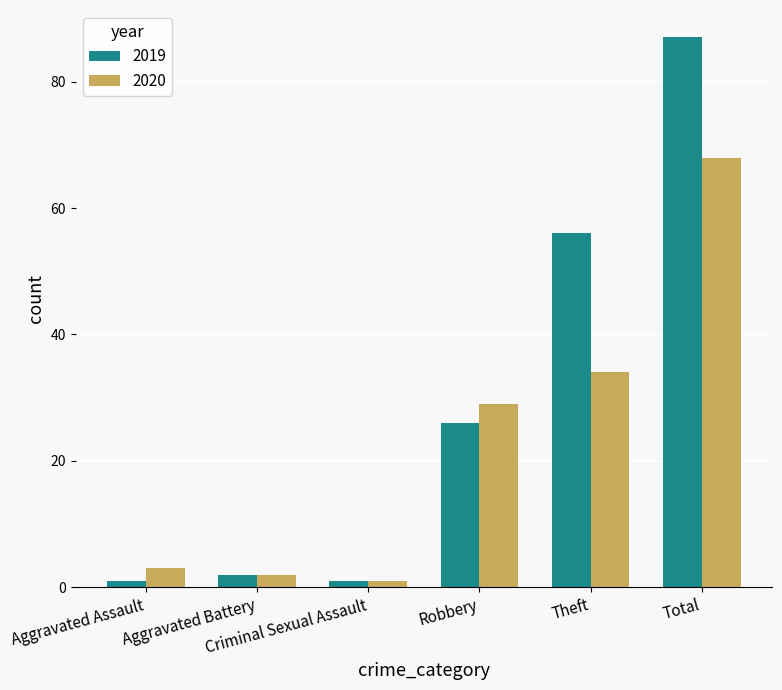

What is the maximum value shown in the chart?

87